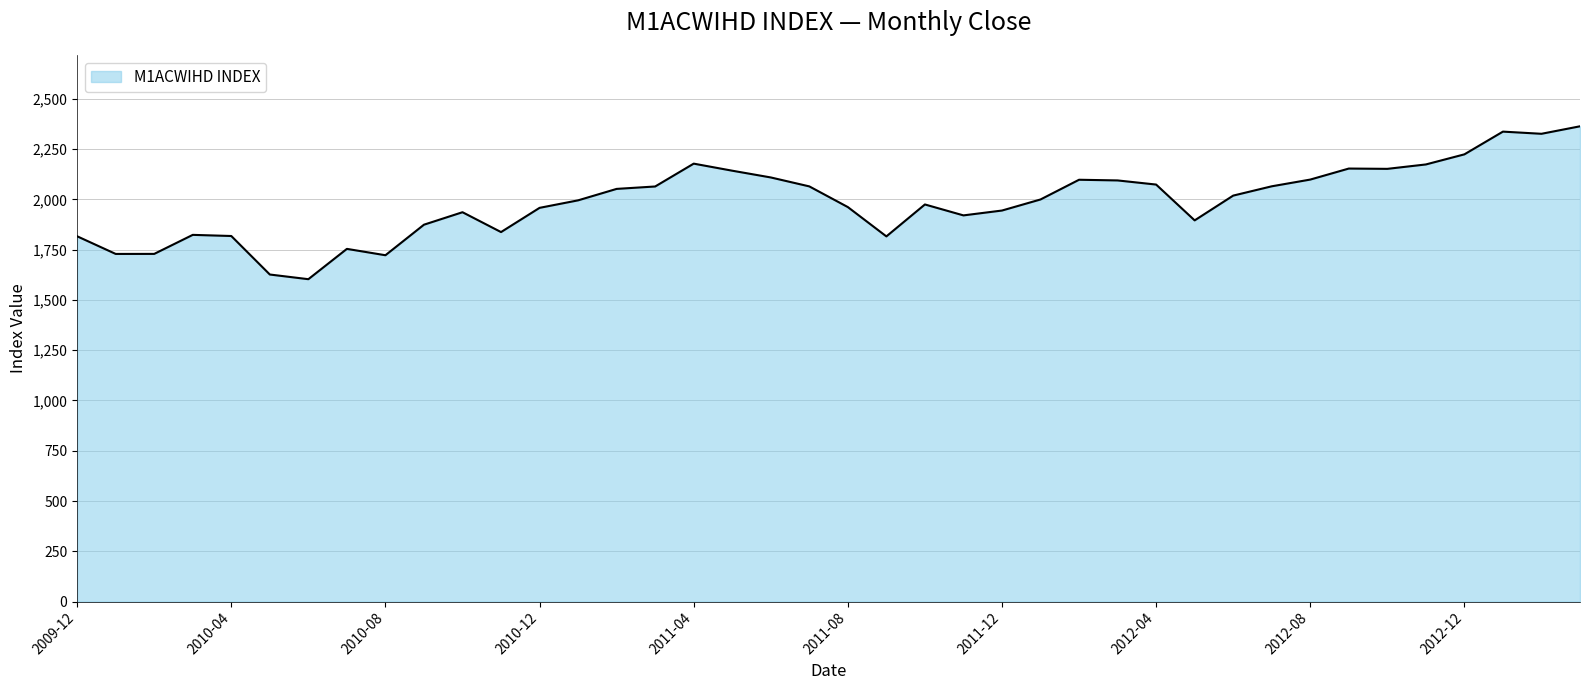

How many lines are shown in the chart?

1